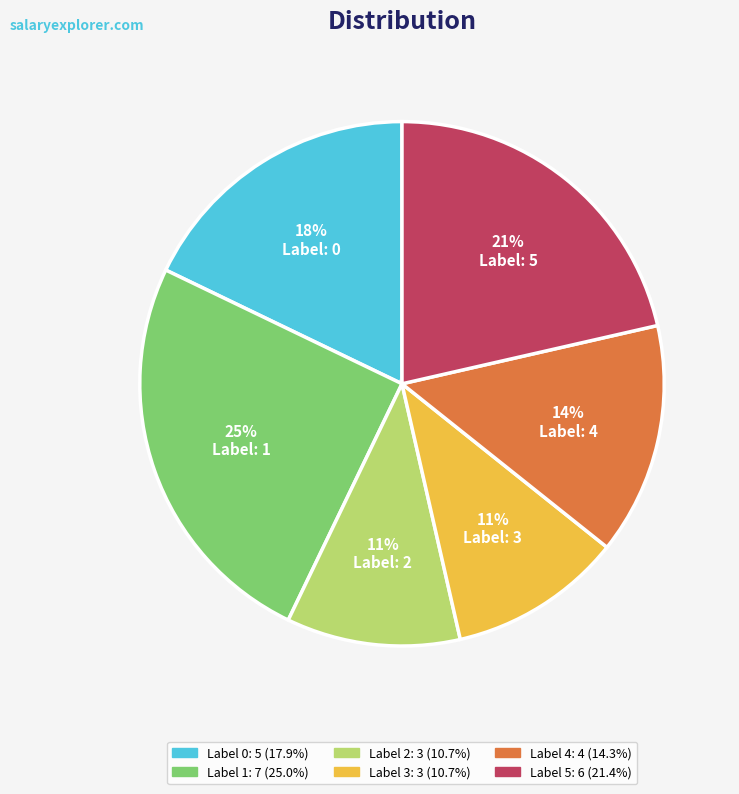

Do 5 and 4 together represent more than half of the pie?

No